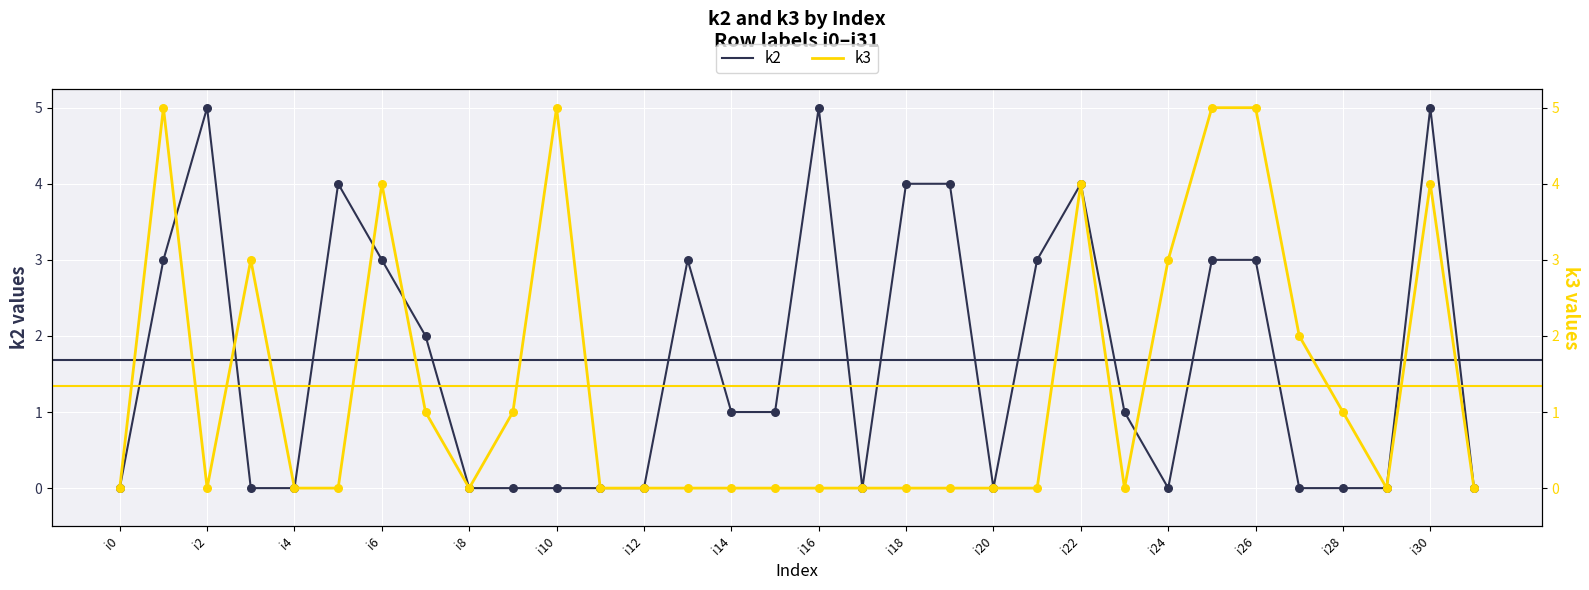

Which series contains the highest Y value?

k2